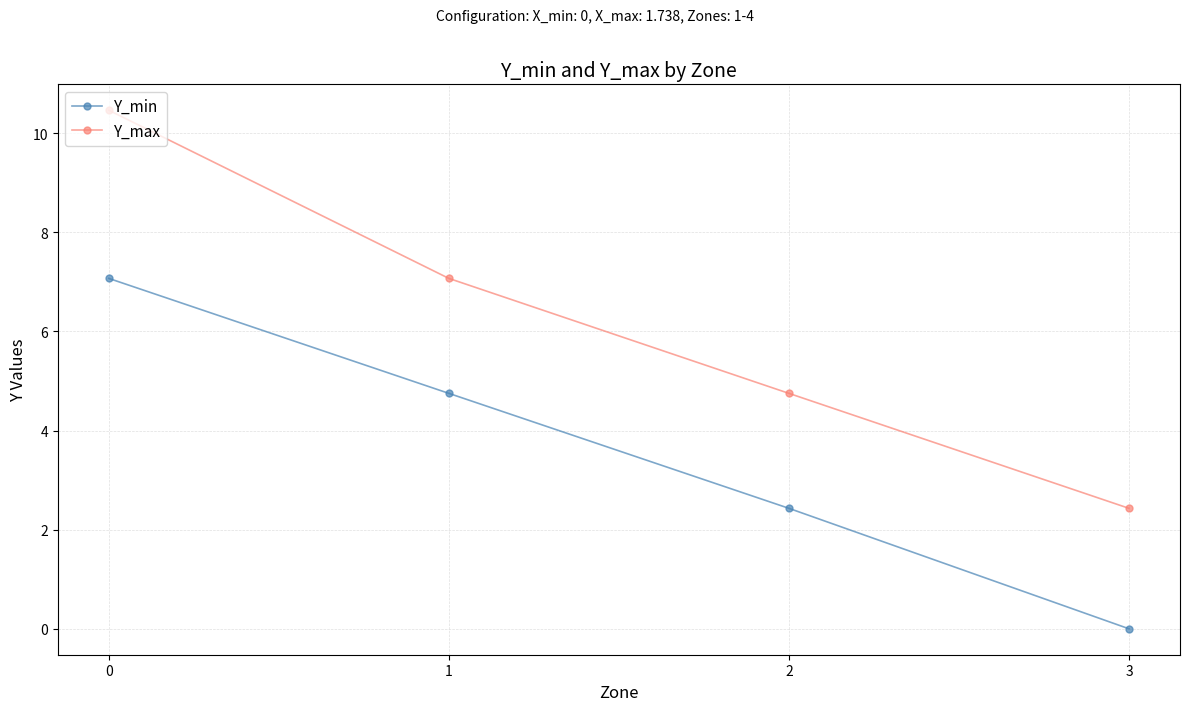

What is the maximum value for Y_max?

10.5